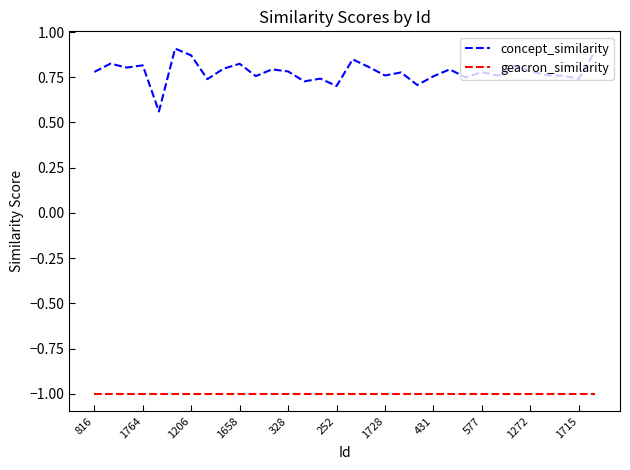

Rank the series by their average value, from lowest to highest.

geacron_similarity, concept_similarity